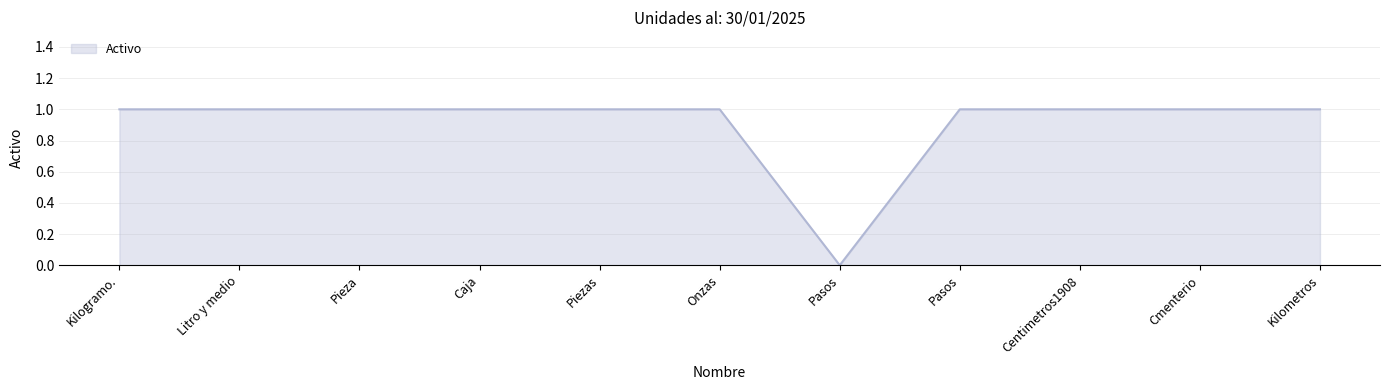

How many values are between 1 and 2?

10